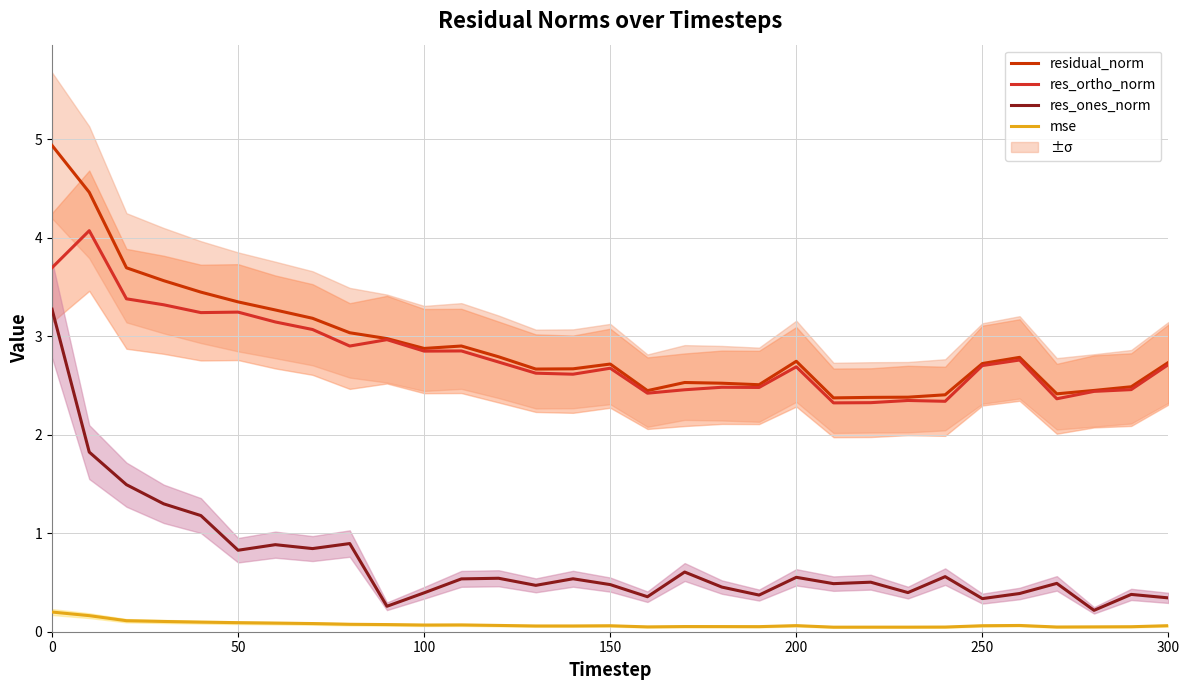

Count the number of data series in this chart.

4